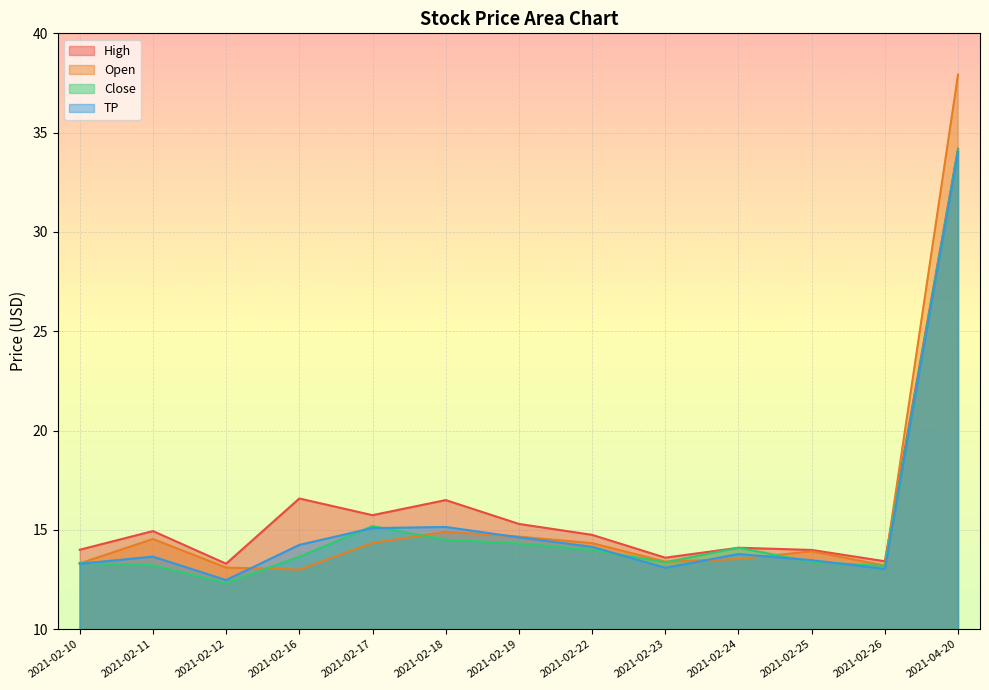

List the series in order of their peak value, lowest first.

TP, Close, High, Open